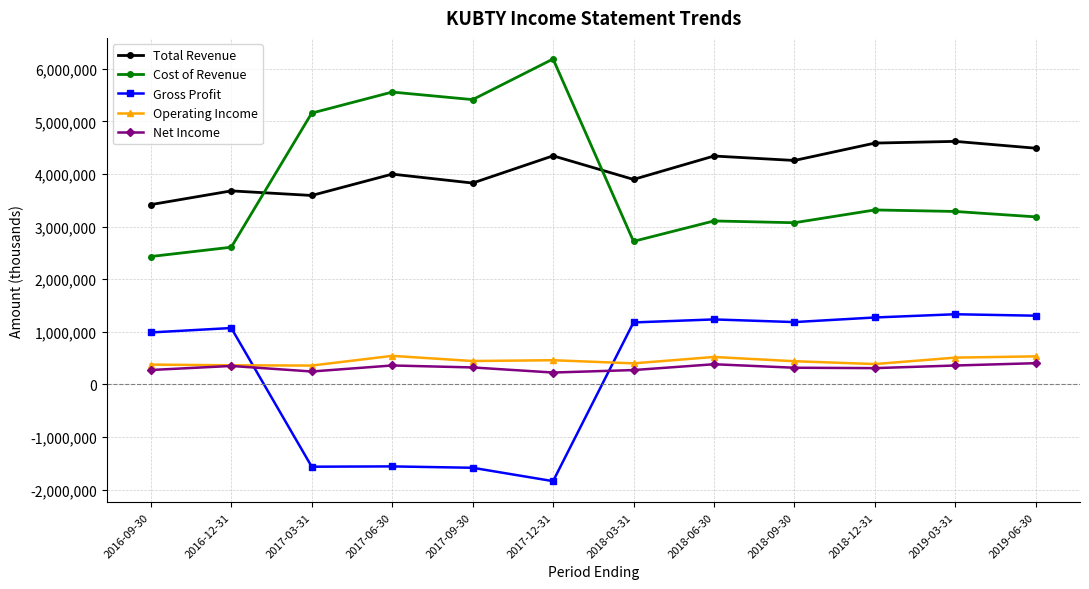

True or false: Gross Profit and Total Revenue intersect in this chart.

False